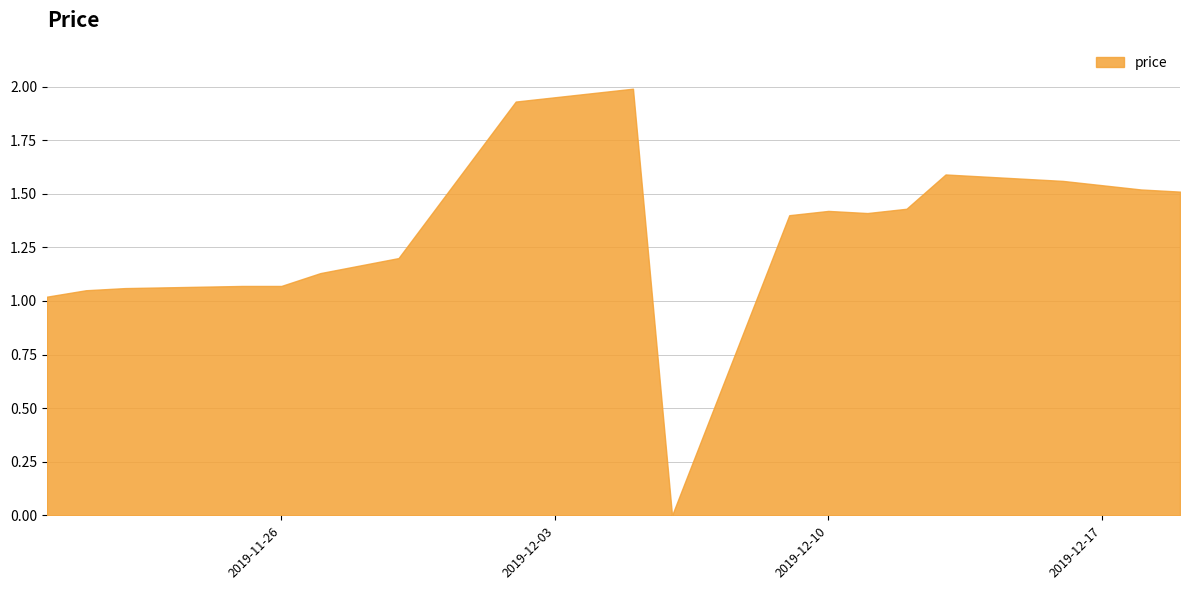

Does the chart display data point markers on the line(s)?

No